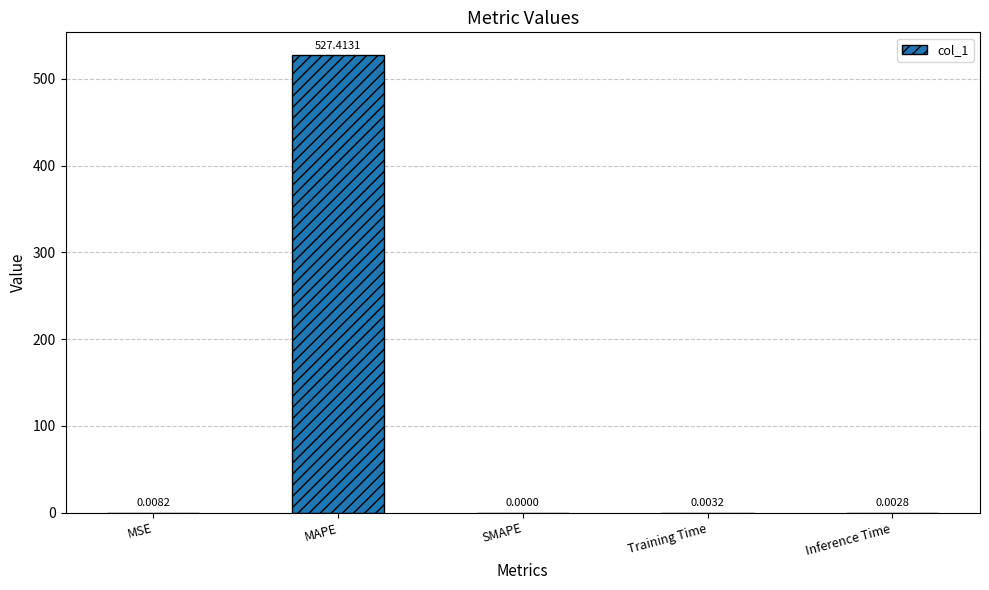

What is the sum of all values?

527.4